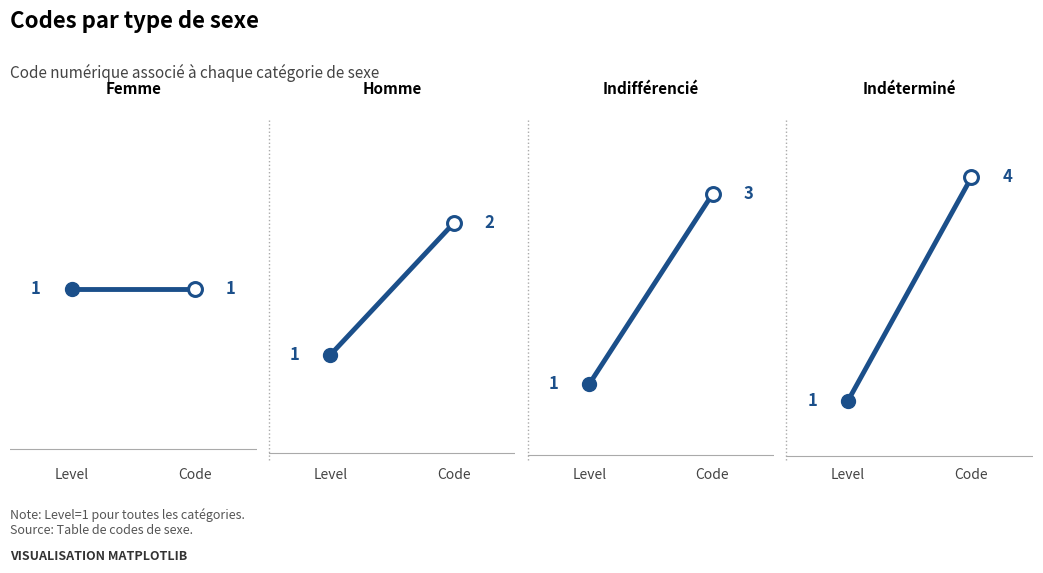

Reading left to right, extract all data points from this chart.

Femme: 1	1
Homme: 1	2
Indifférencié: 1	3
Indéterminé: 1	4